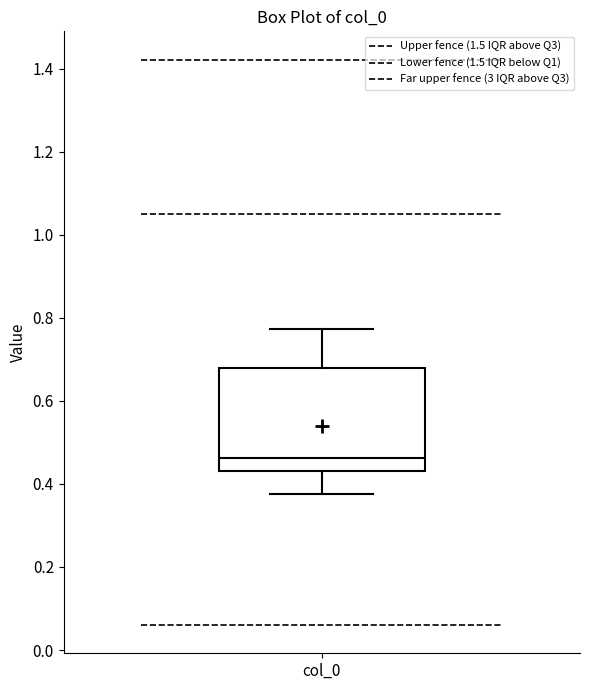

Read this box plot against the y-axis: the position of the median line, the range covered by the box, and the ends of both whiskers. The values are not printed on the chart, so give them approximately, as read against the axis.

median 0.46, box 0.44 to 0.68, whiskers 0.38 to 0.78